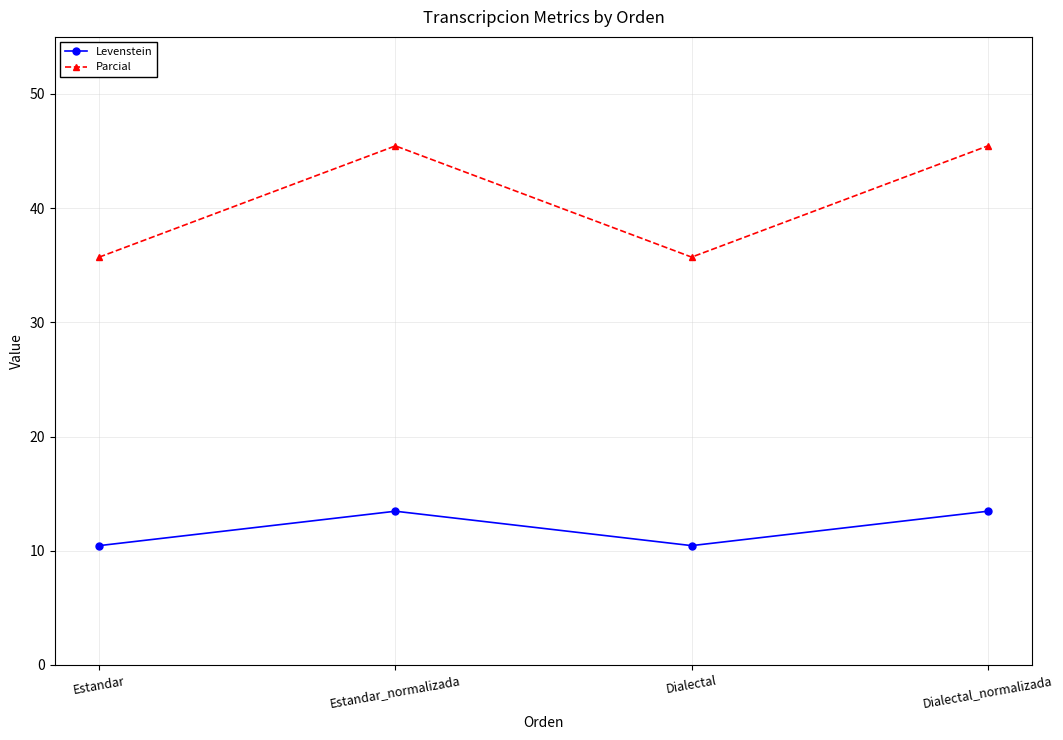

How many data points does each series have?

4